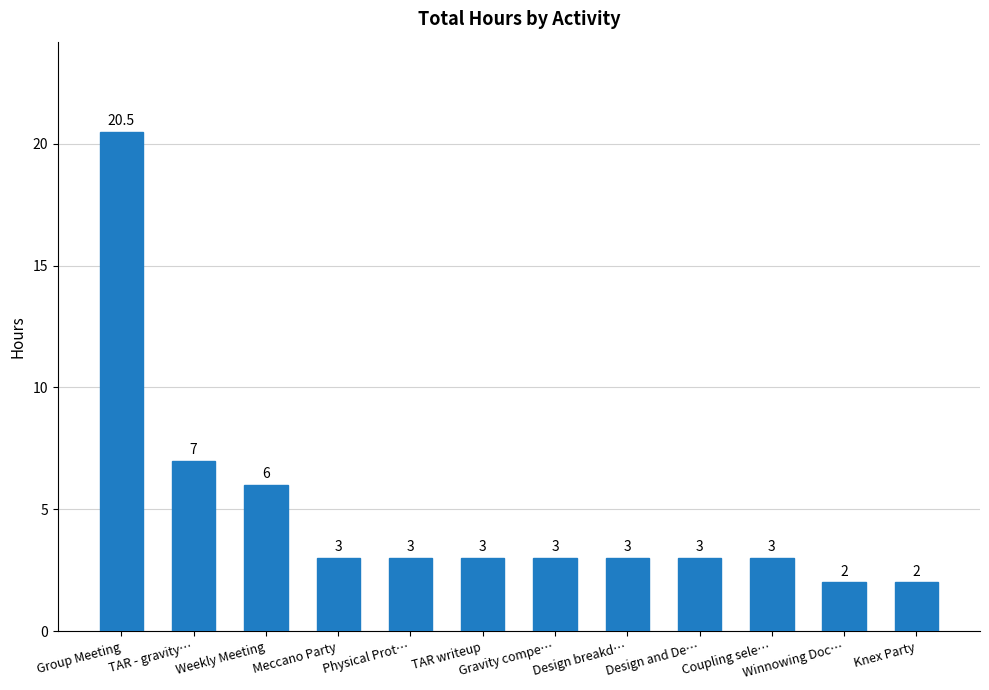

What is the approximate value at Gravity compe…?

3.0